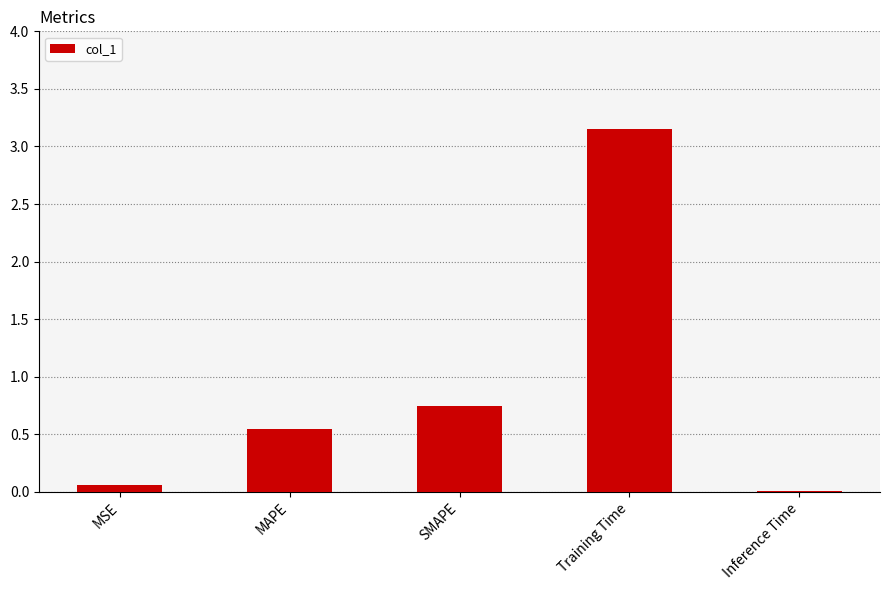

What is the sum of all values?

4.5